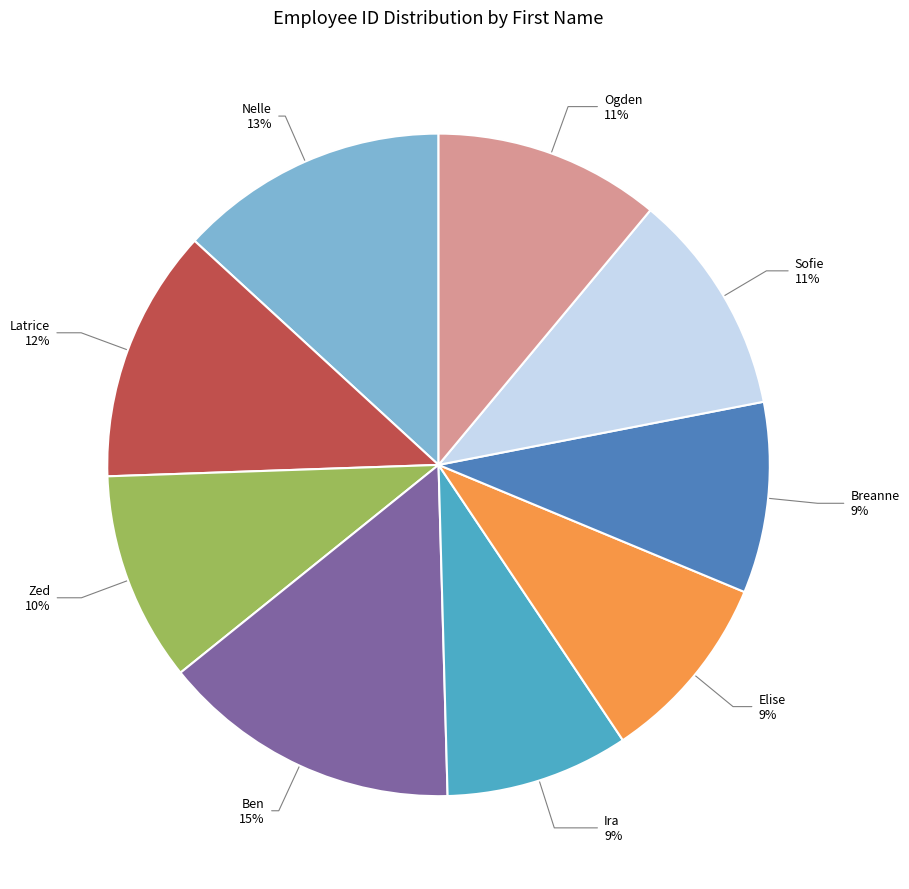

Between Zed and Ira, which is larger?

Zed